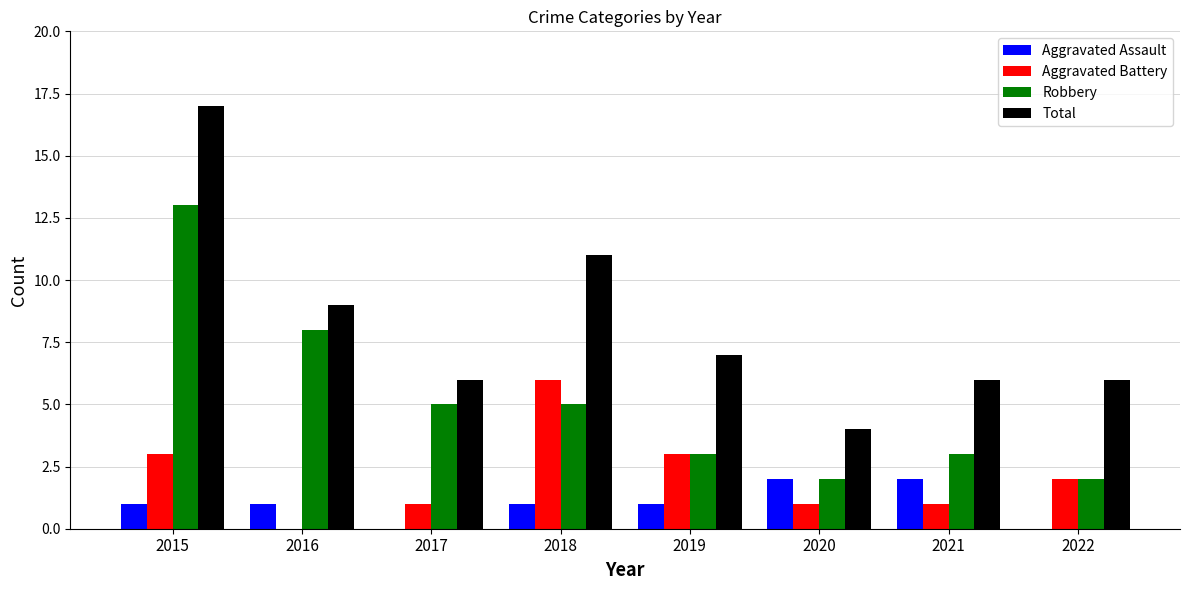

What is the total value across all series at 2019?

14